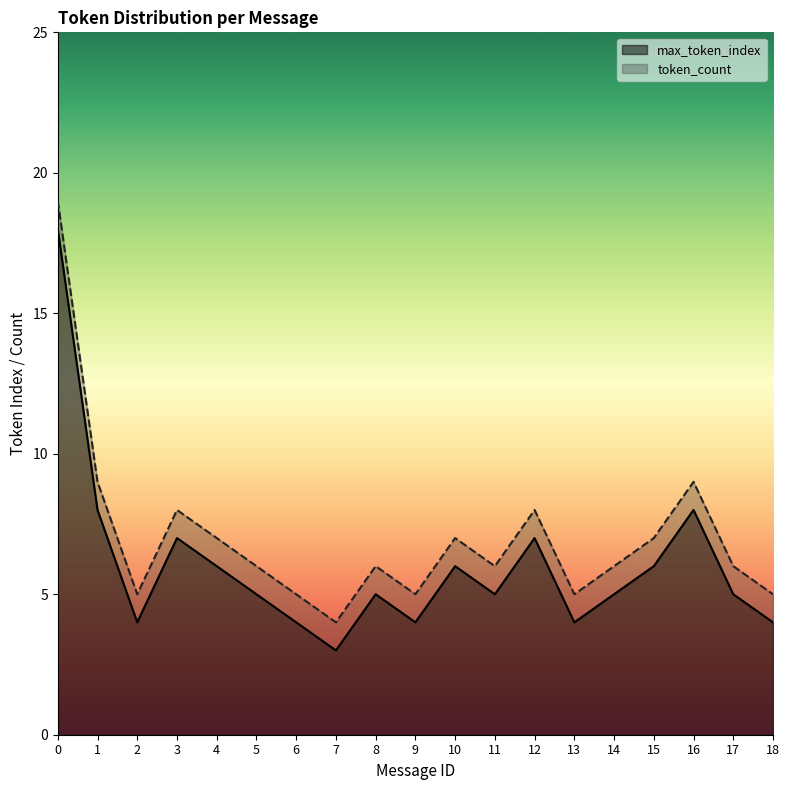

What is the total value across all series at 12?

15